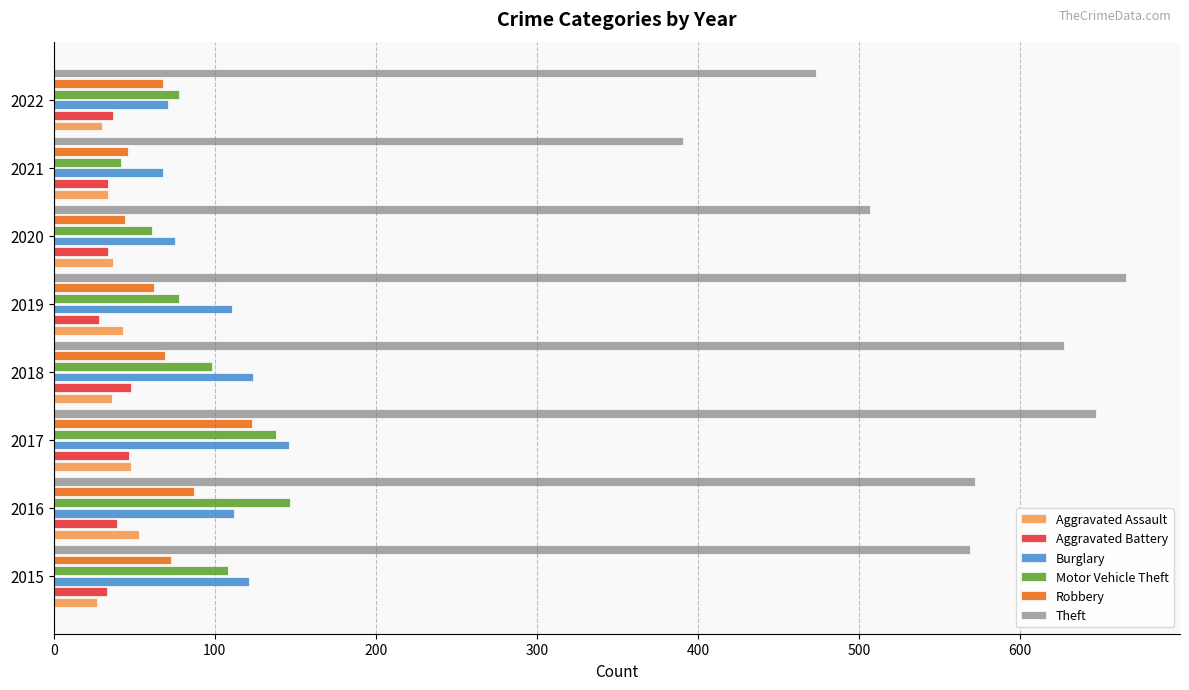

At which category does the chart reach its peak across all series?

2019